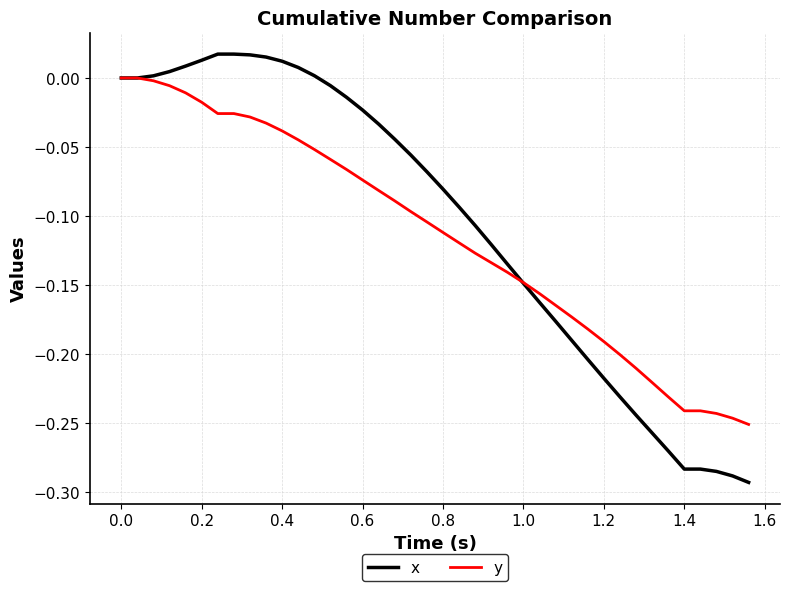

List the series in order of their peak value, lowest first.

y, x